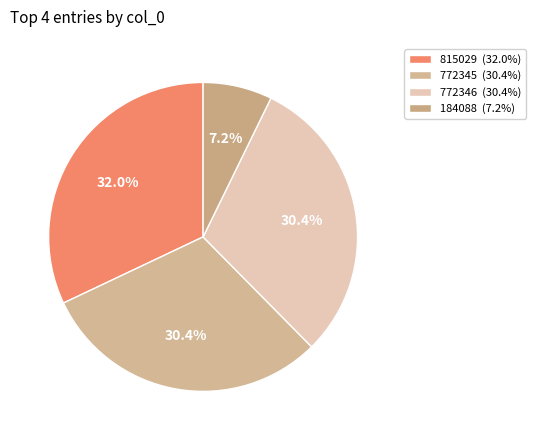

Is it true that 184088 is 22% of the pie?

False